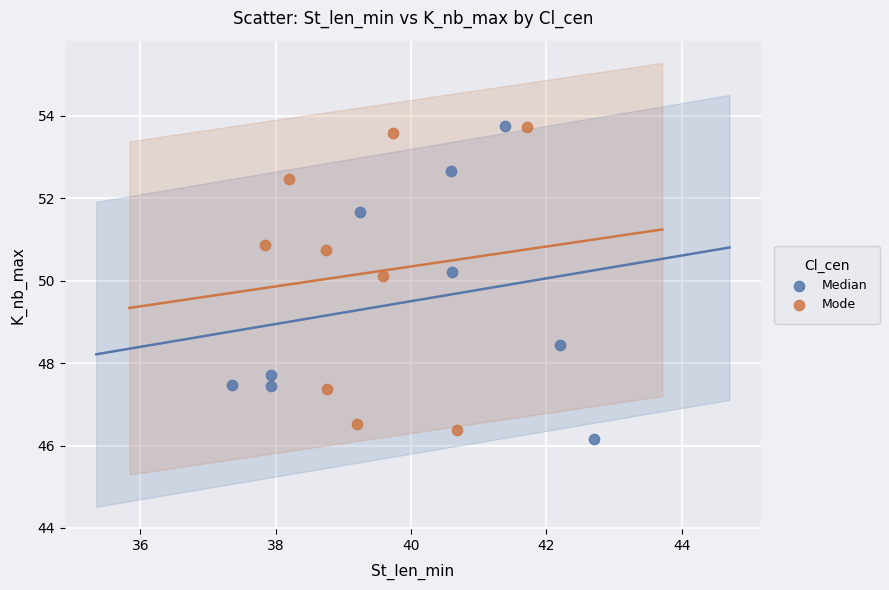

What are all the series names shown in the legend?

Median, Mode